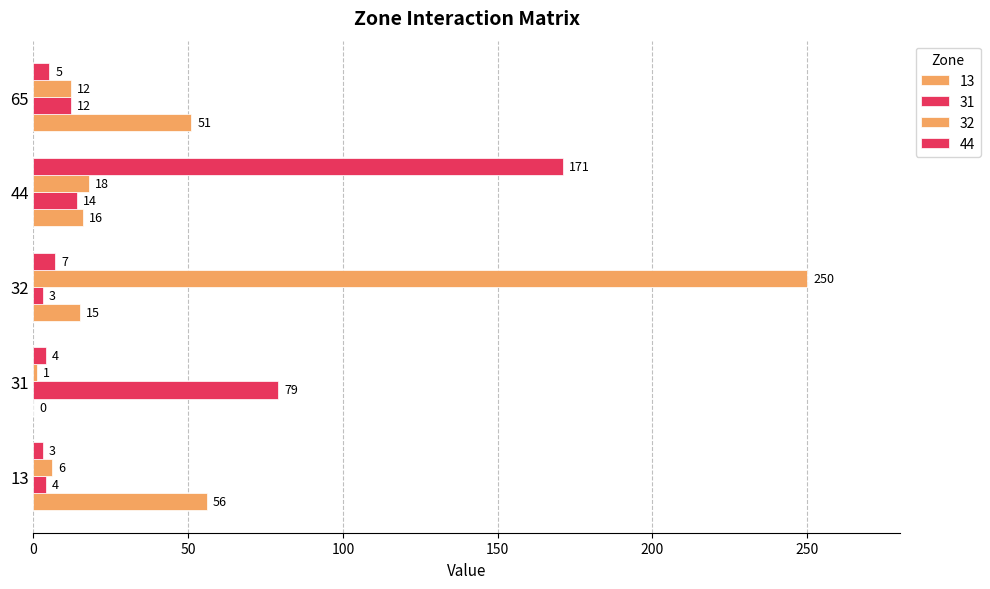

Which series changed the most between 31 and 44?

44